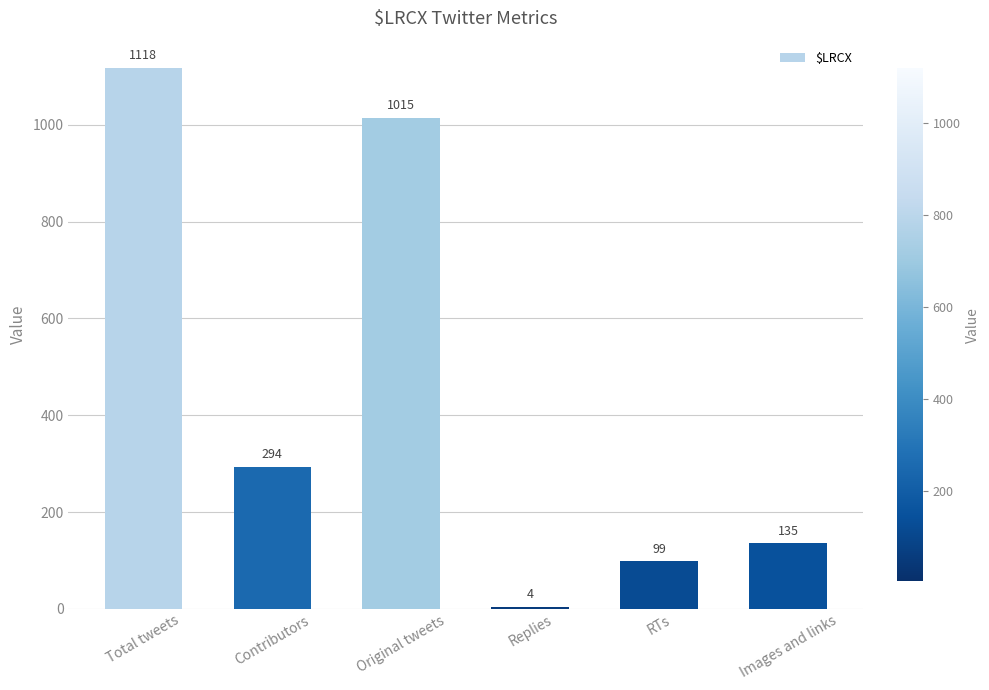

What is the approximate value at RTs, to the nearest 10?

100